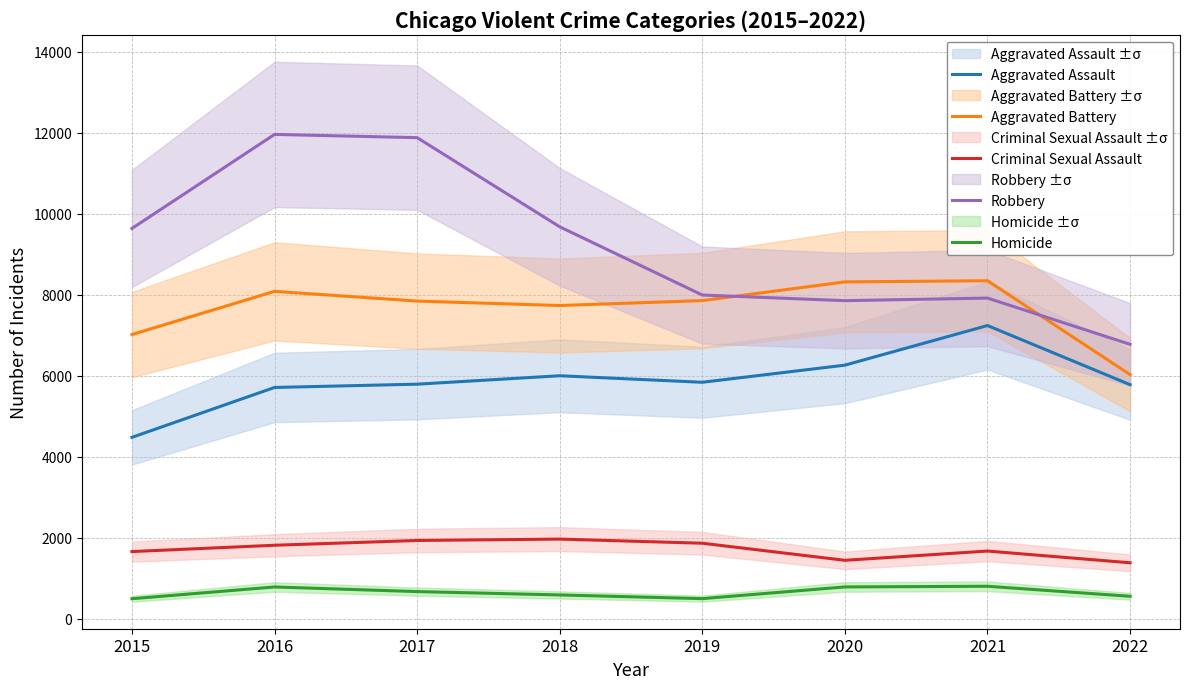

What is the total value across all series at 2018?

25972